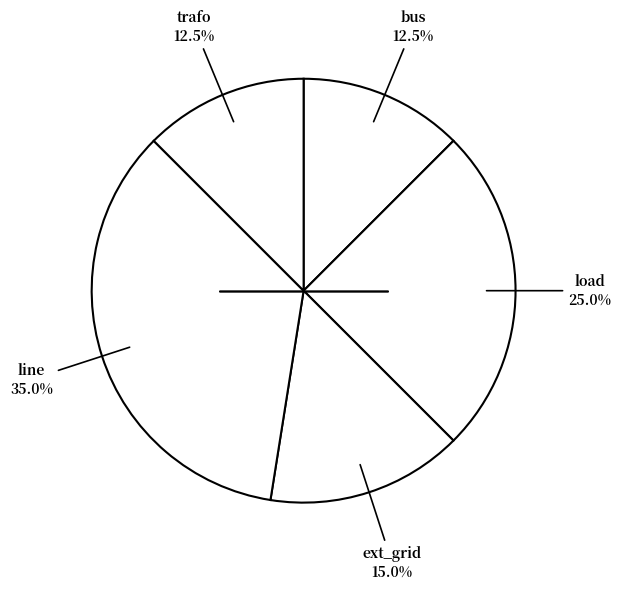

Count the number of slices in the pie.

5